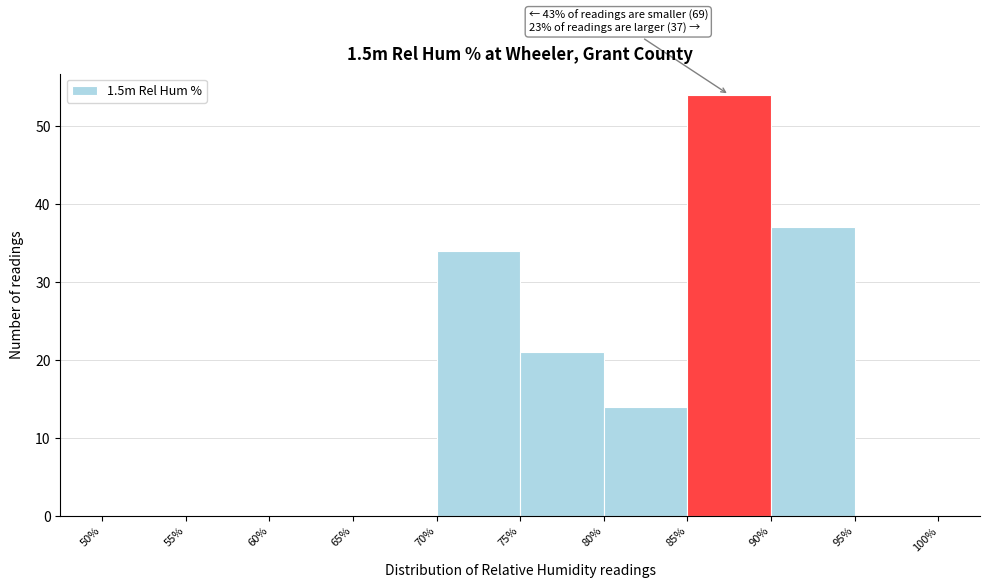

Which range on the x-axis has the tallest bar?

85% to 90%